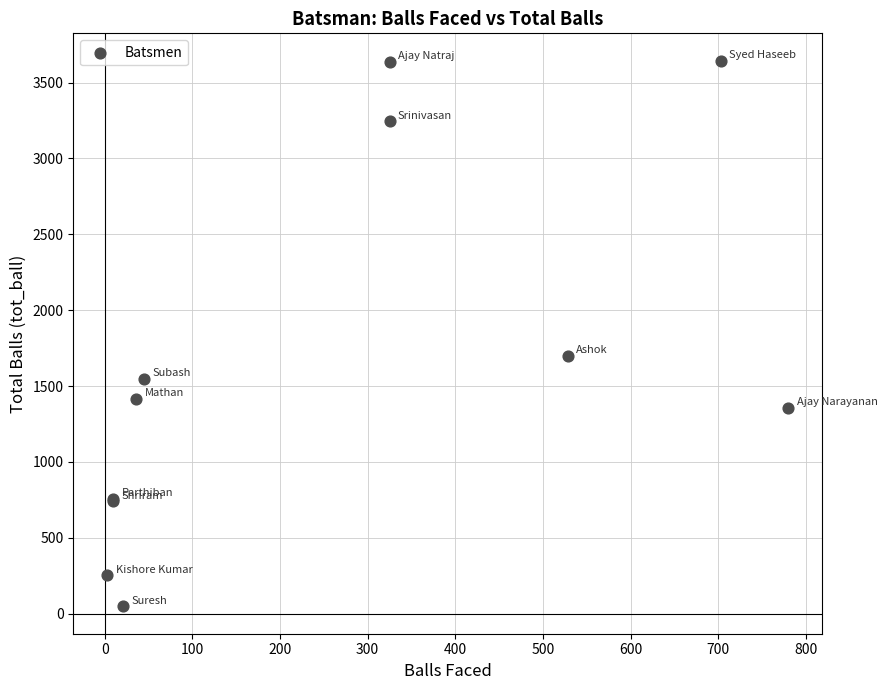

What Y value in the scatter plot is closest to 1846?

1698